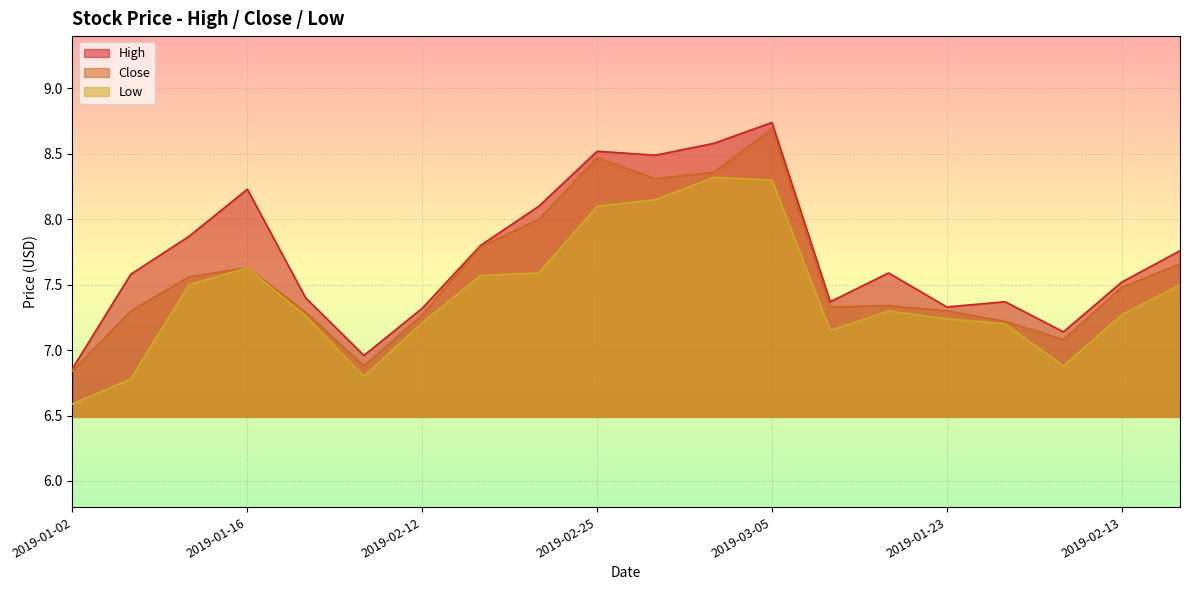

What are all the series names shown in the legend?

High, Close, Low